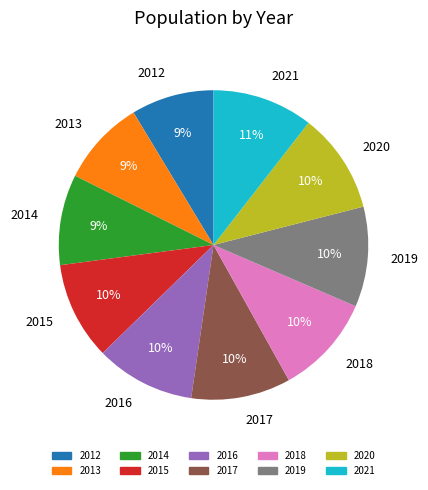

Do 2016 and 2014 together represent more than half of the pie?

No